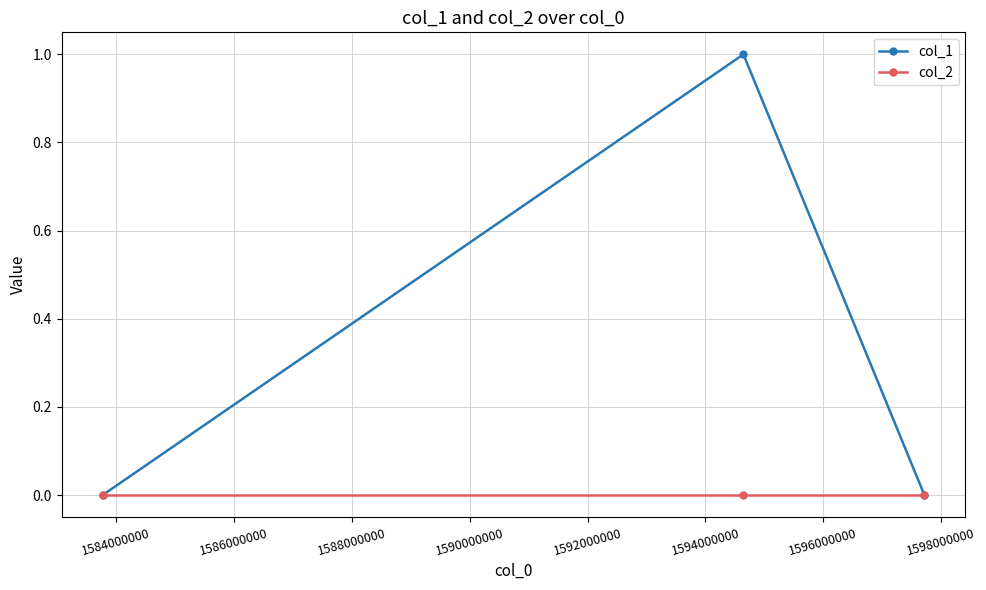

How many series are shown in this chart?

2